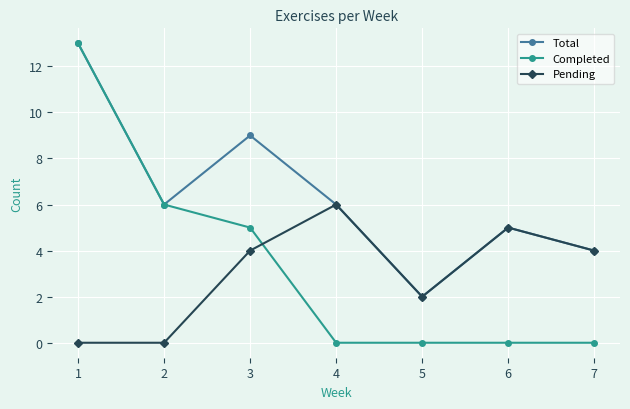

Reading left to right, list all the values displayed in this chart.

Total: 1=13	2=6	3=9	4=6	5=2	6=5	7=4
Completed: 1=13	2=6	3=5	4=0	5=0	6=0	7=0
Pending: 1=0	2=0	3=4	4=6	5=2	6=5	7=4